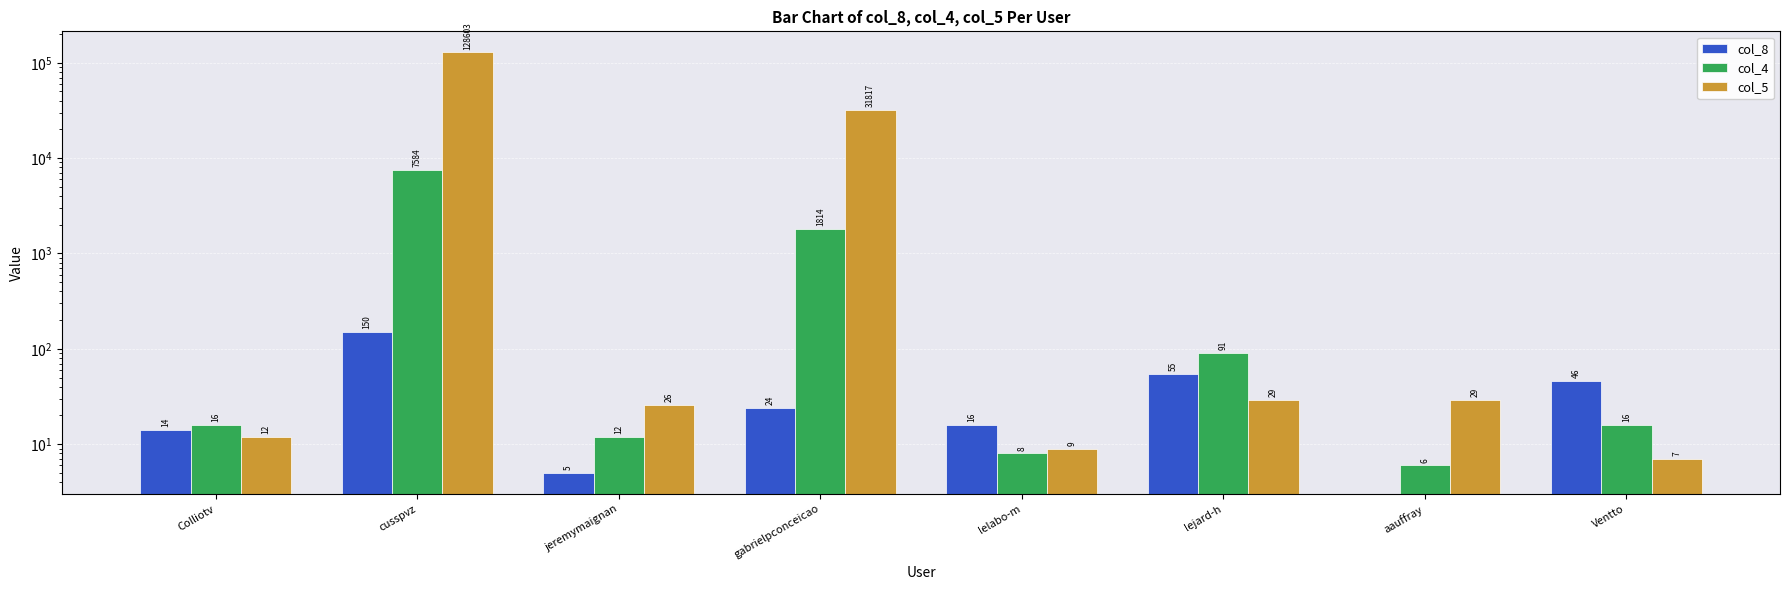

At which label does col_4 first exceed 16?

cusspvz